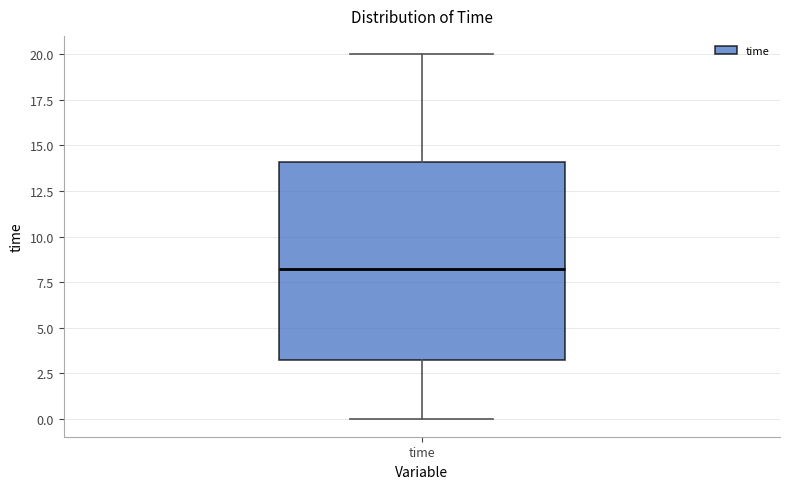

Transcribe this box plot: give where the median line is, the range the box spans, and where the two whiskers end, as read against the y-axis. The values are not printed on the chart, so give them approximately, as read against the axis.

median 8, box 3 to 14, whiskers 0 to 20